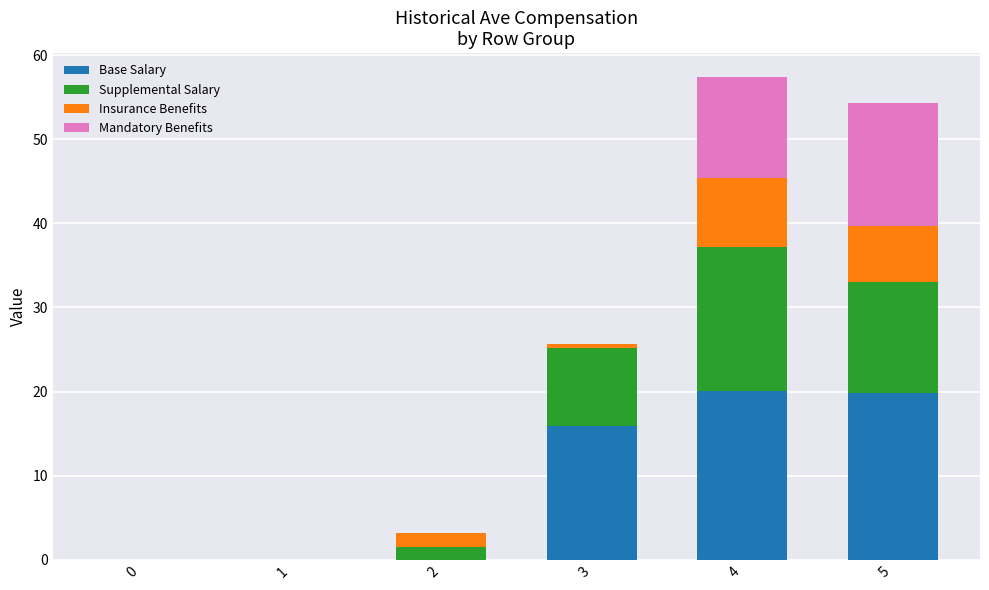

True or false: Base Salary has a value of 13.4 at 2.

False